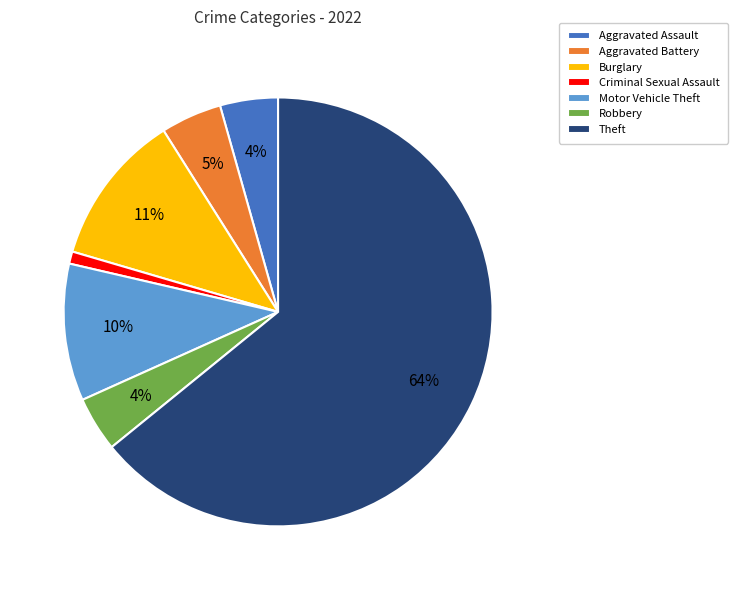

Is there a majority slice in this chart?

Yes